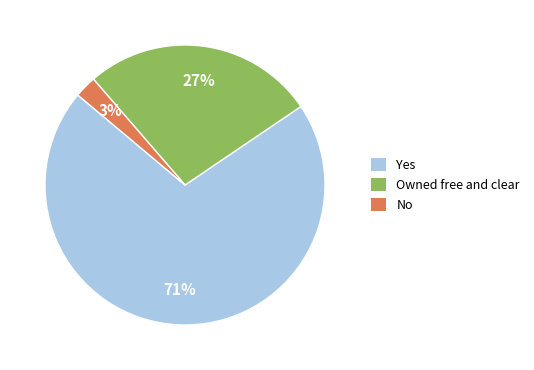

How many segments does this pie chart have?

3